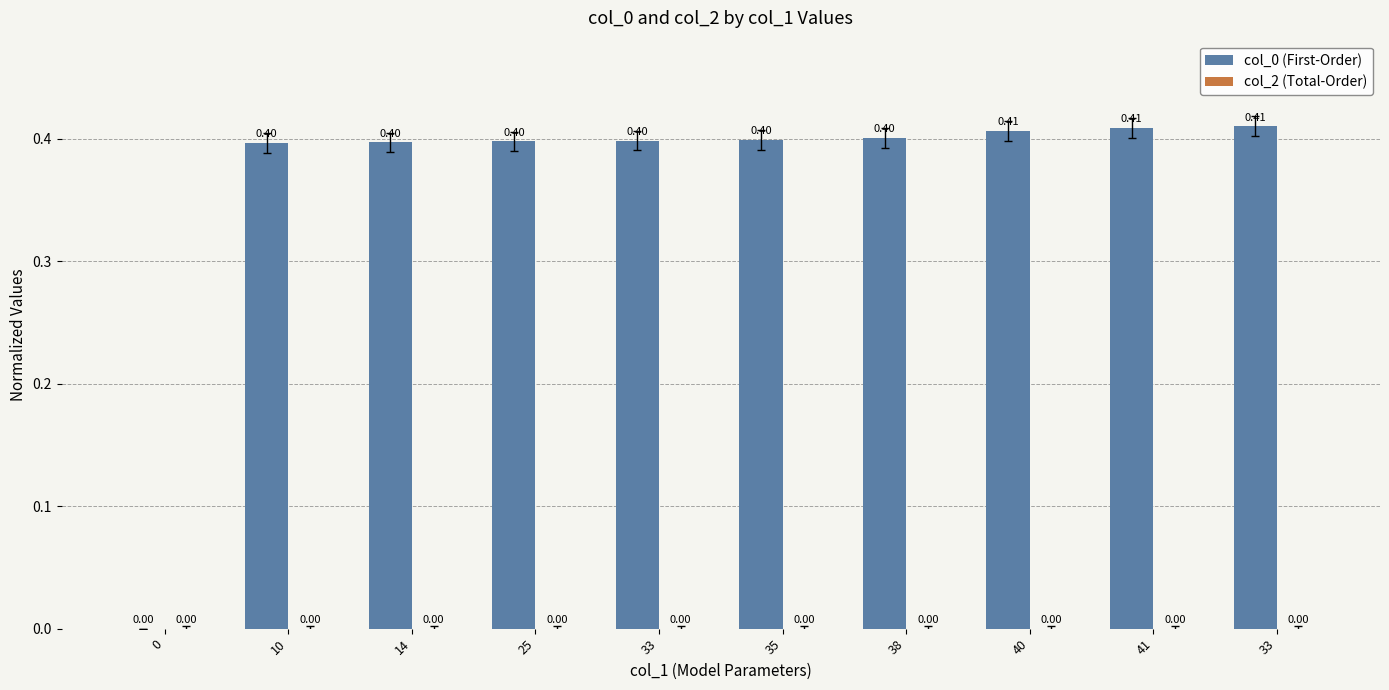

Are the bars horizontal?

No